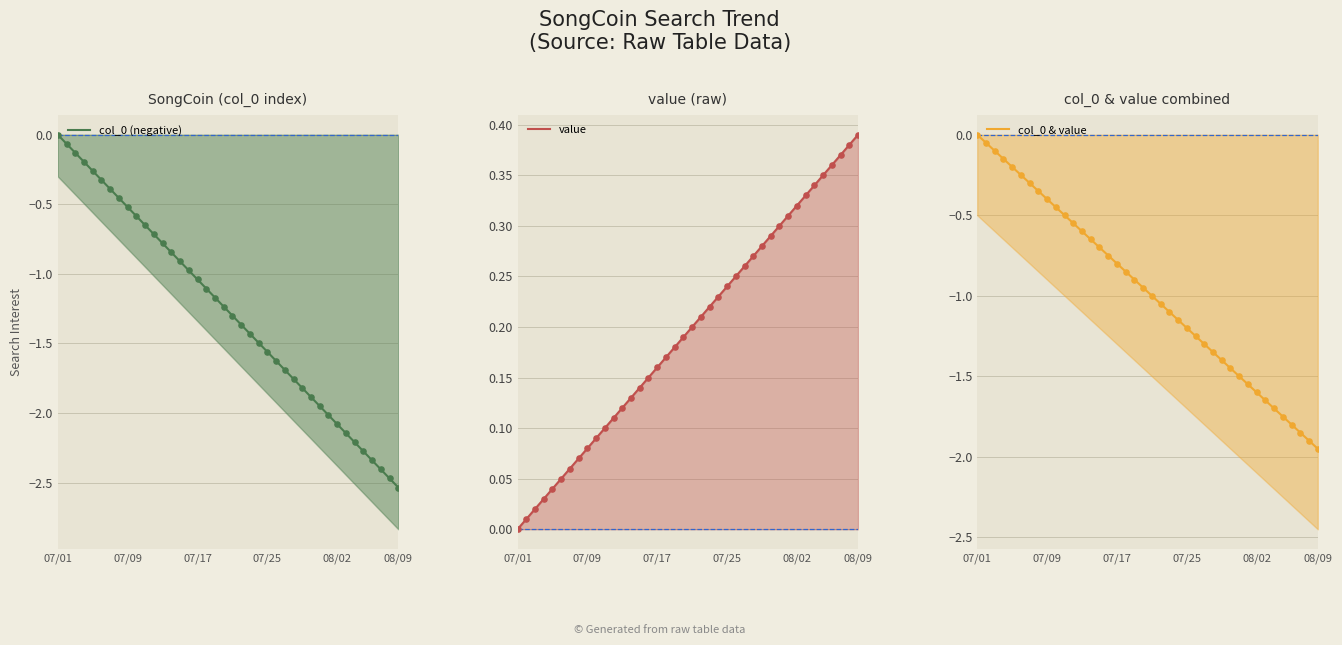

Which series reaches the maximum Y coordinate?

value